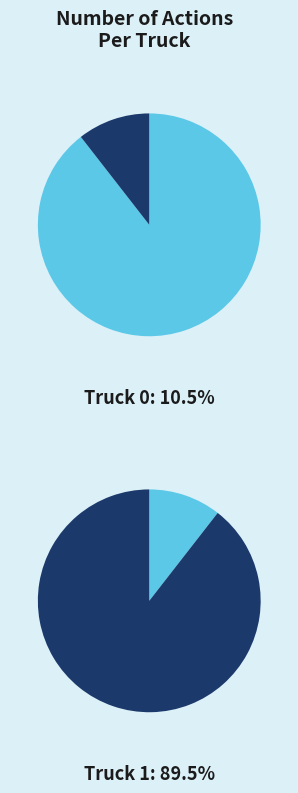

The Truck 1 slice represents 89% of the pie. True or false?

True